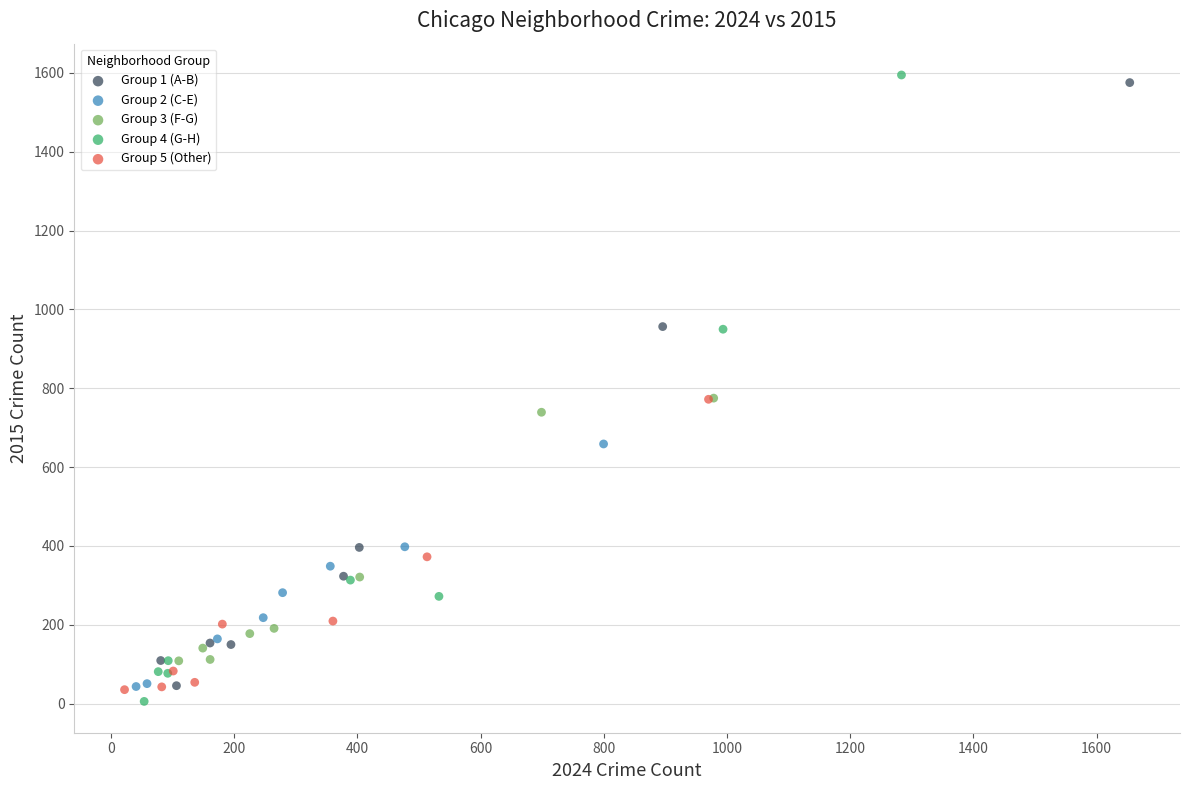

Which series contains the lowest Y value?

Group 4 (G-H)